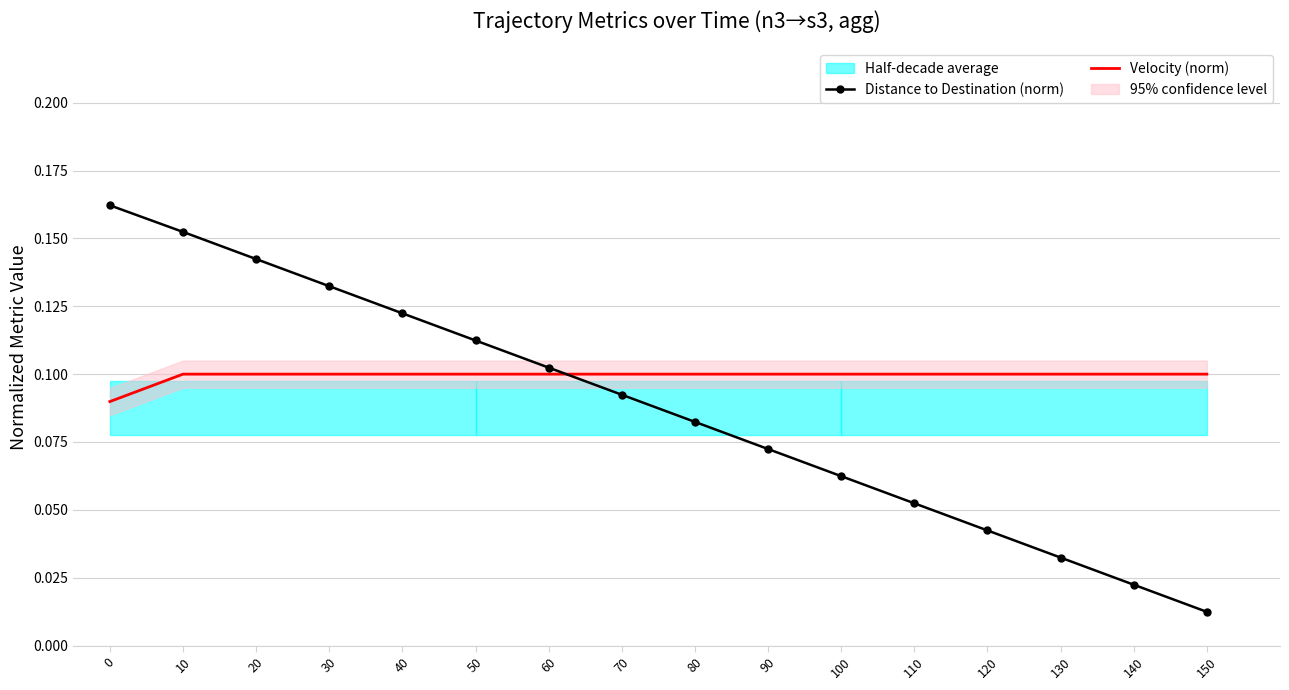

The Distance to Destination (norm) series shows 0.2 at 0. True or false?

True